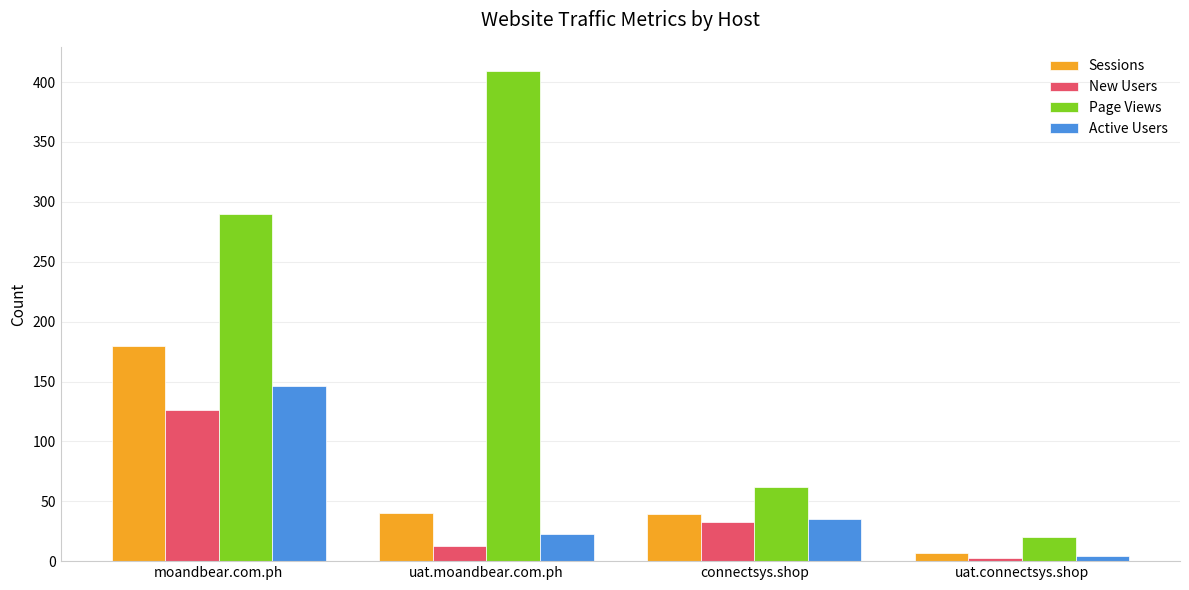

What is the value of the Sessions bar at the 4th from the left?

7